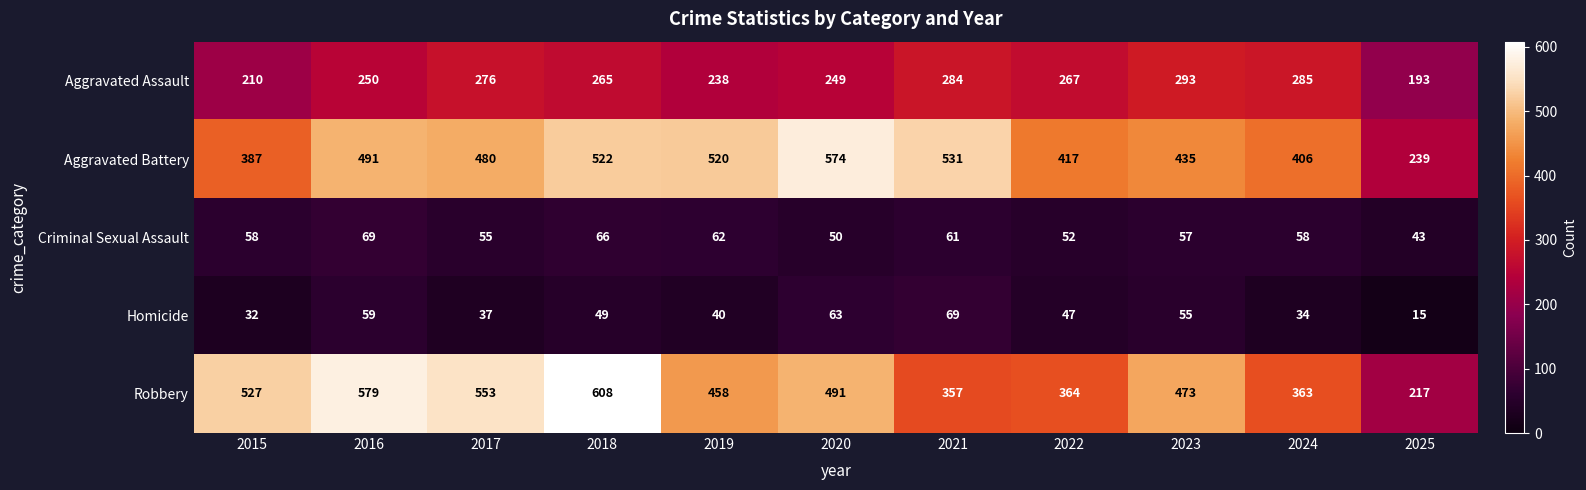

How many data points does each series have?

11